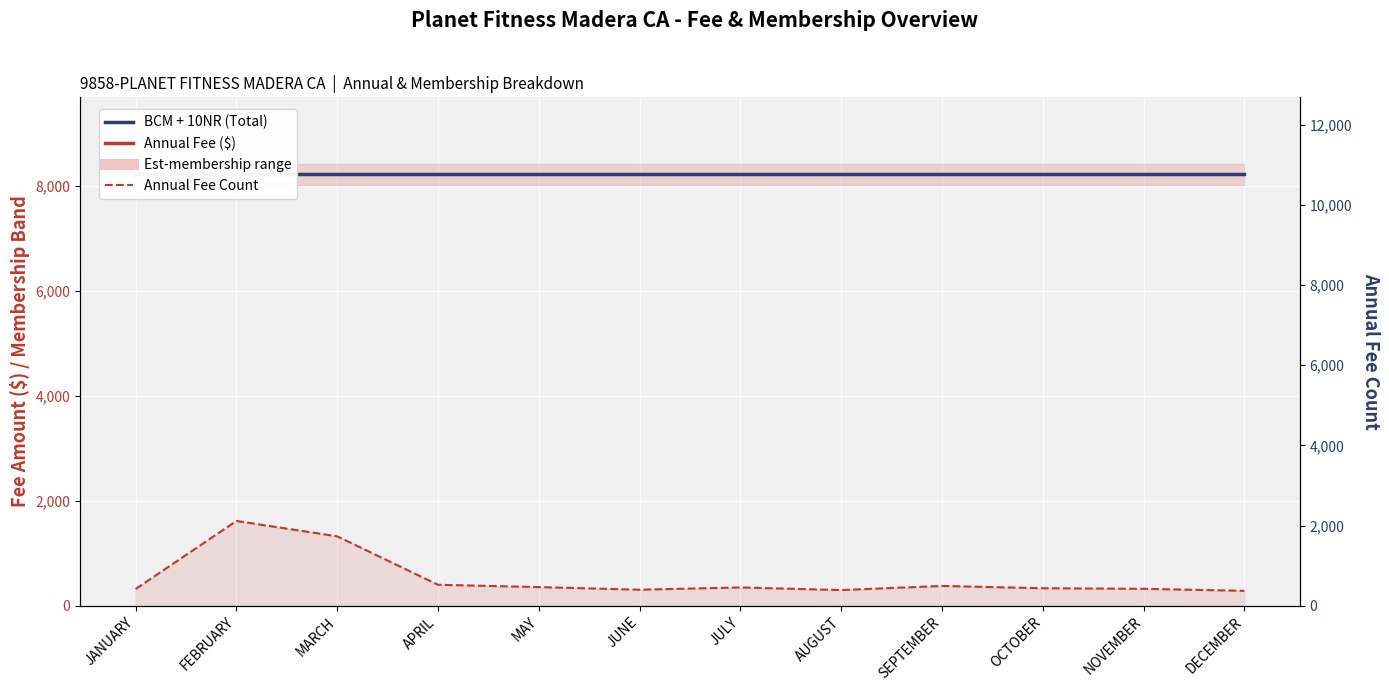

What is the value of the Annual Fee Count point at the 10th from the left?

435.0